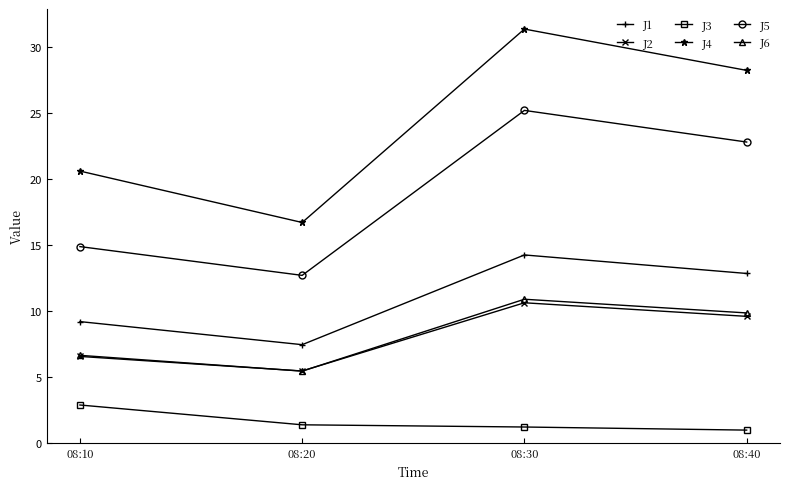

Which series has the largest total across all categories?

J4